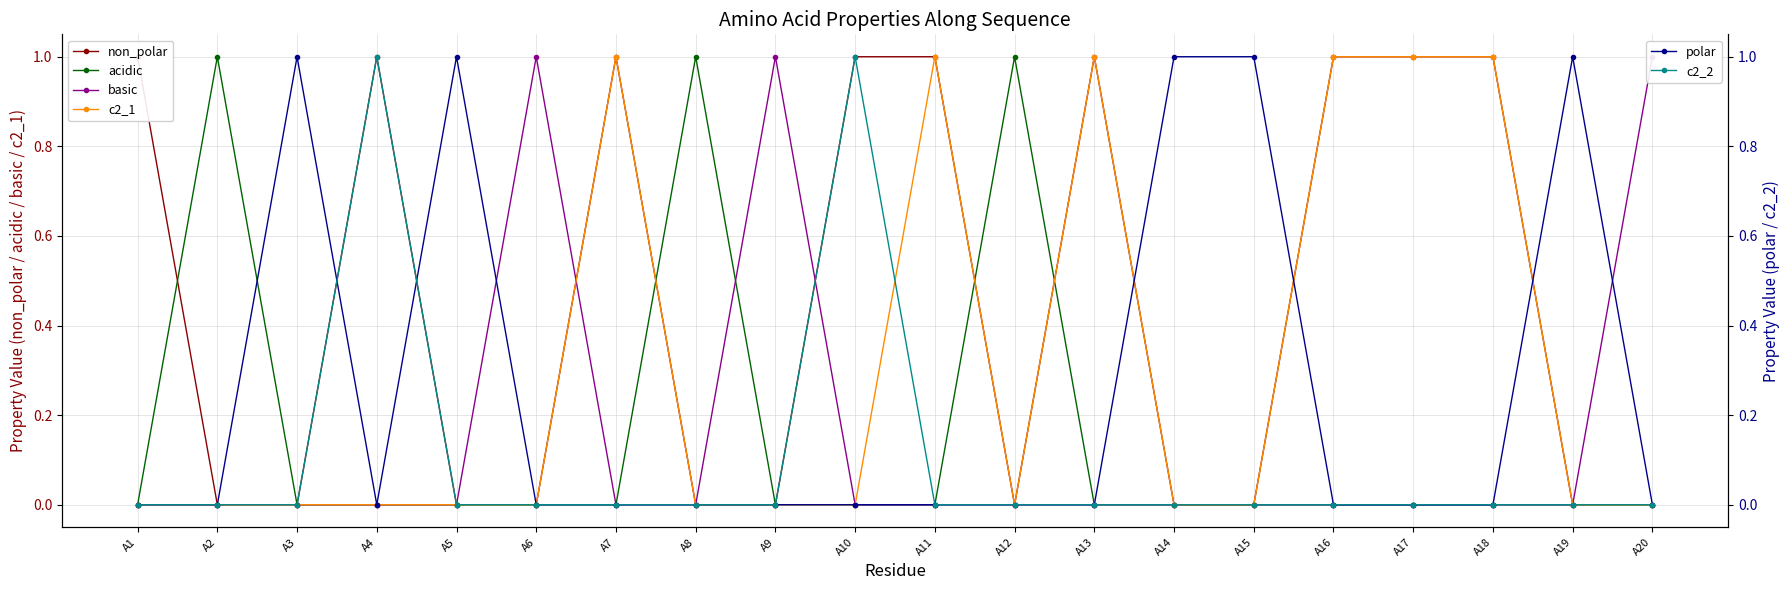

The value of c2_2 at A15 is 0. True or false?

True